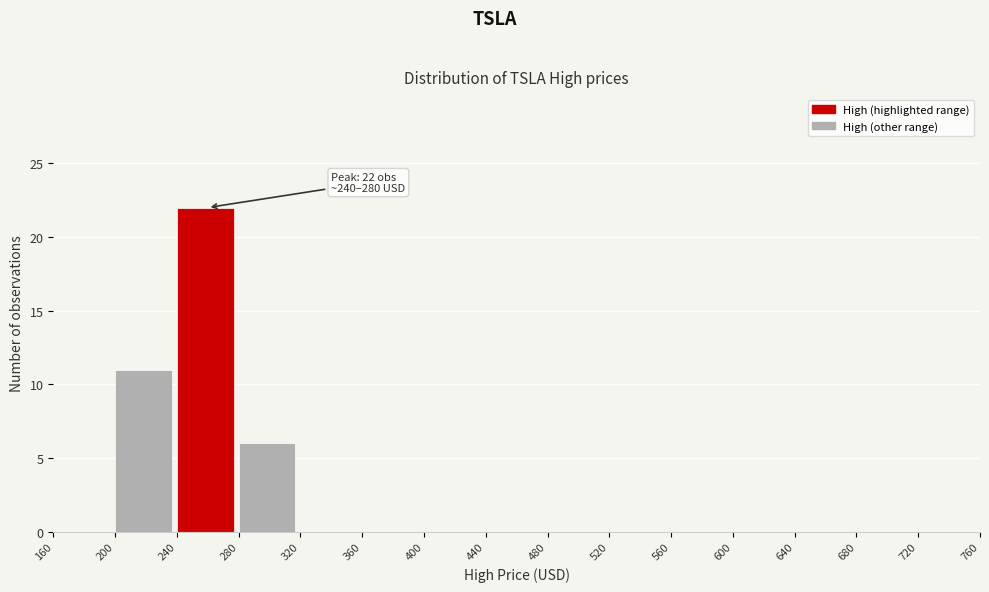

Which range on the x-axis has the tallest bar?

240 to 280